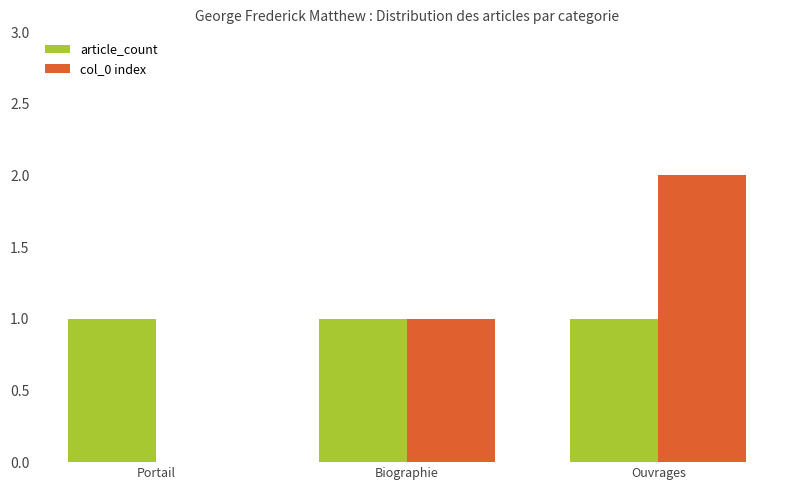

What is the sum of all article_count values?

3